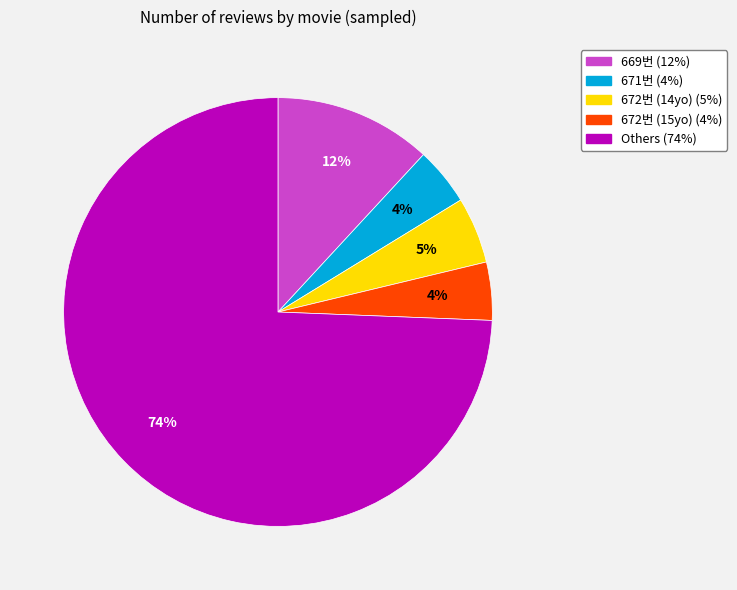

How many slices are in this pie chart?

5